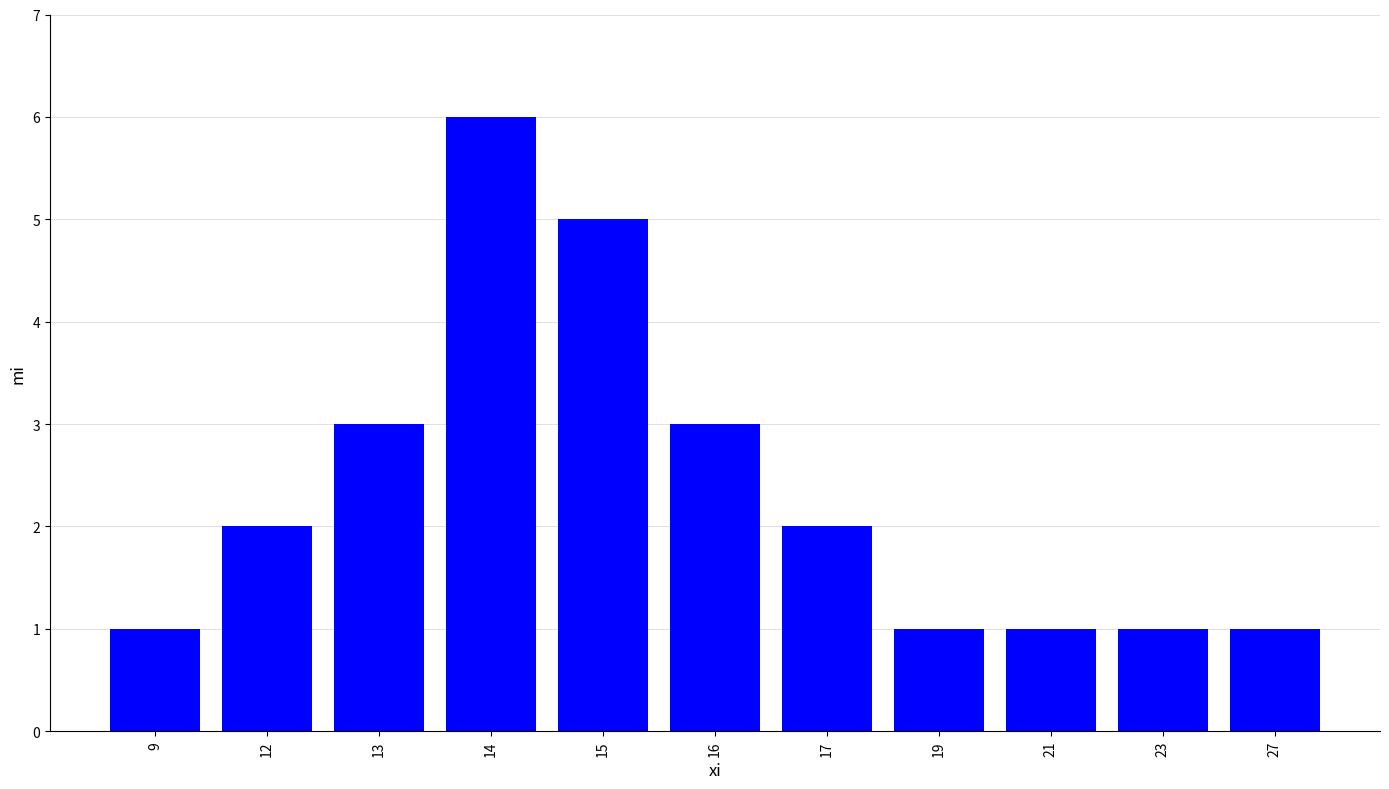

Which has a higher value, 21 or 17?

17